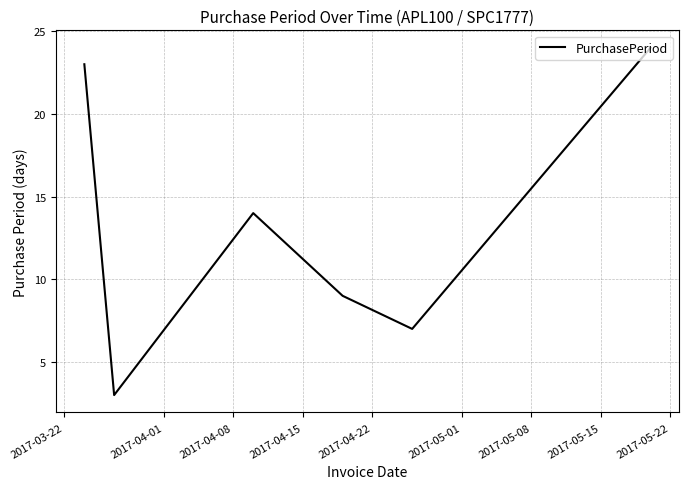

How many values are below 14?

3